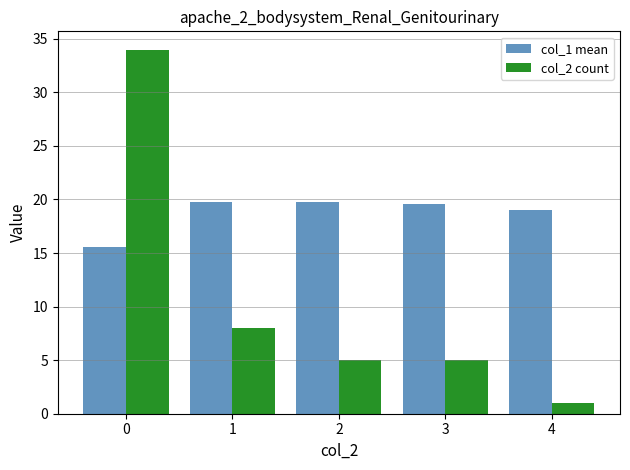

List the series in order of their overall mean, highest first.

col_1 mean, col_2 count